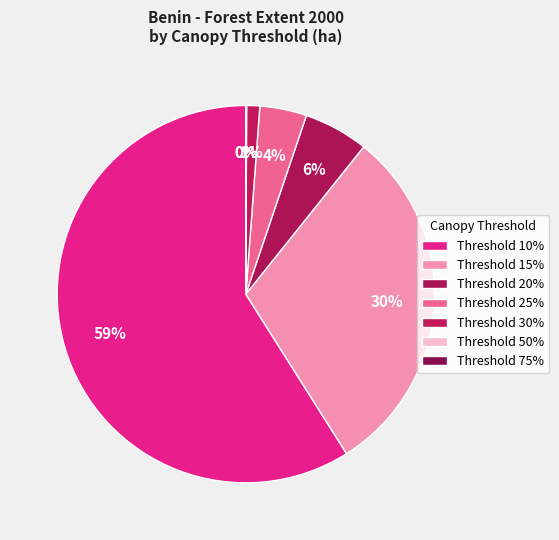

Count the number of slices in the pie.

7